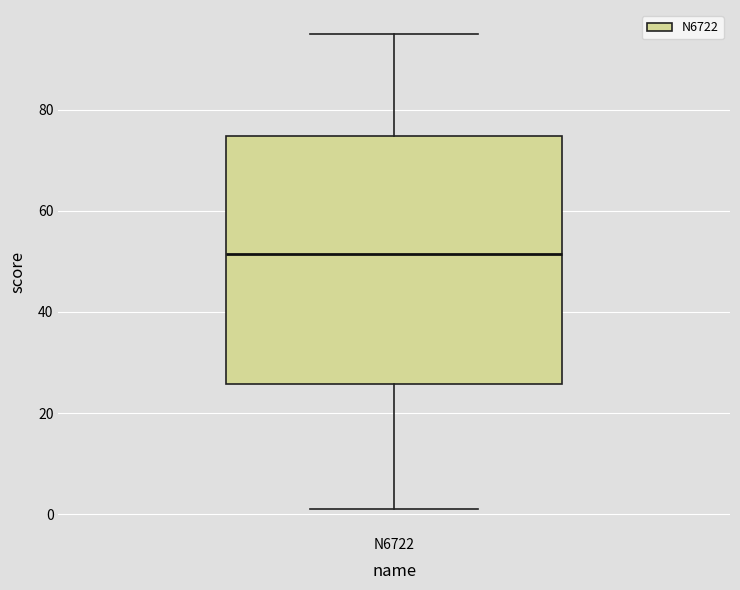

Where does the median line of the box for N6722 sit on the y-axis? The values are not printed on the chart, so give them approximately, as read against the axis.

52